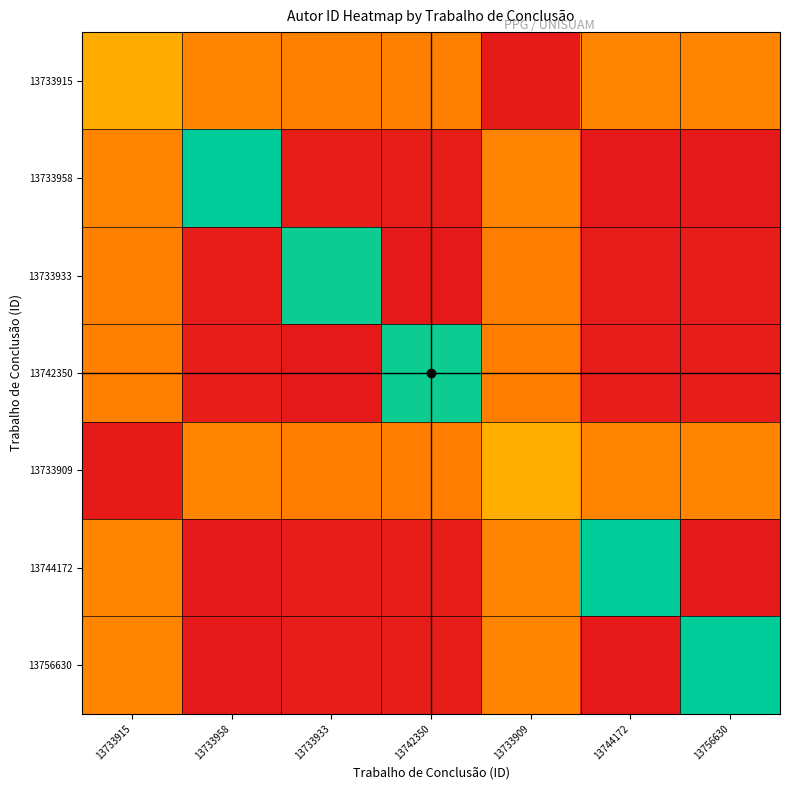

What is the spread (max minus min) of values at 13733933?

1.0